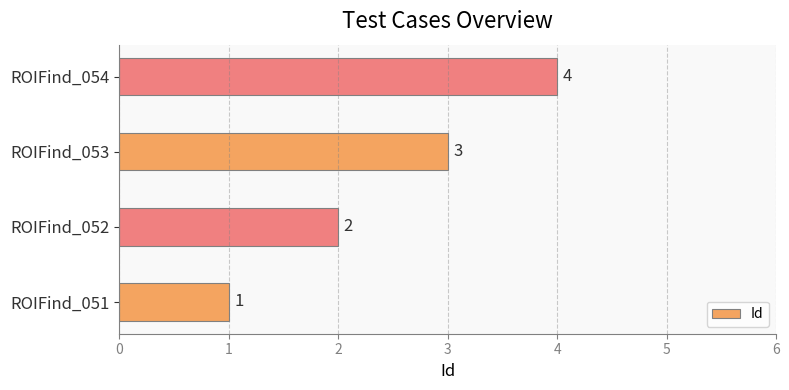

List the labels in order of value, largest first.

ROIFind_054, ROIFind_053, ROIFind_052, ROIFind_051